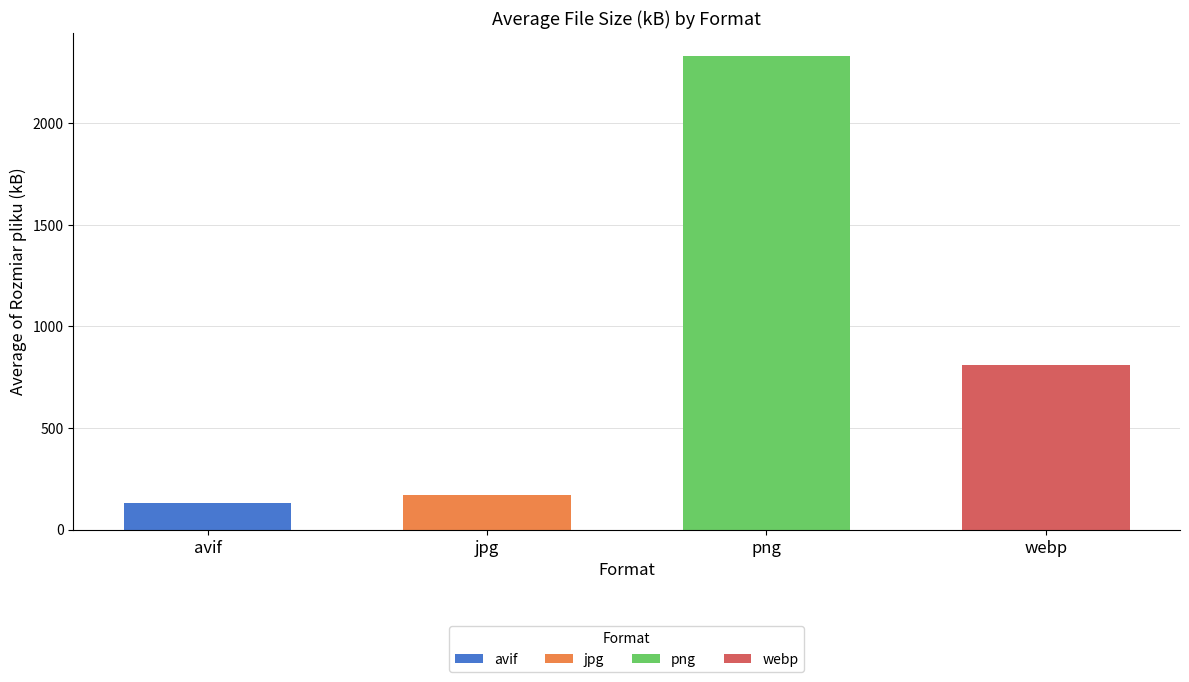

What is the average value?

860.0